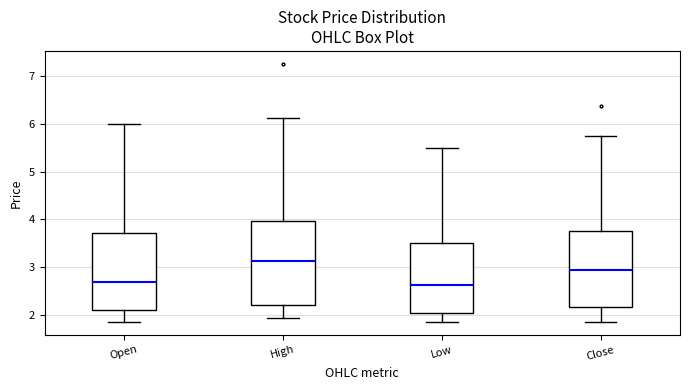

Reading left to right, transcribe this box plot: for each box, give where its median line is, the range the box spans, and where its two whiskers end, as read against the y-axis. The values are not printed on the chart, so give them approximately, as read against the axis.

Open: median 2.7, box 2.1 to 3.7, whiskers 1.9 to 6.0
High: median 3.1, box 2.2 to 4.0, whiskers 1.9 to 6.1
Low: median 2.6, box 2.0 to 3.5, whiskers 1.9 to 5.5
Close: median 2.9, box 2.2 to 3.8, whiskers 1.9 to 5.8